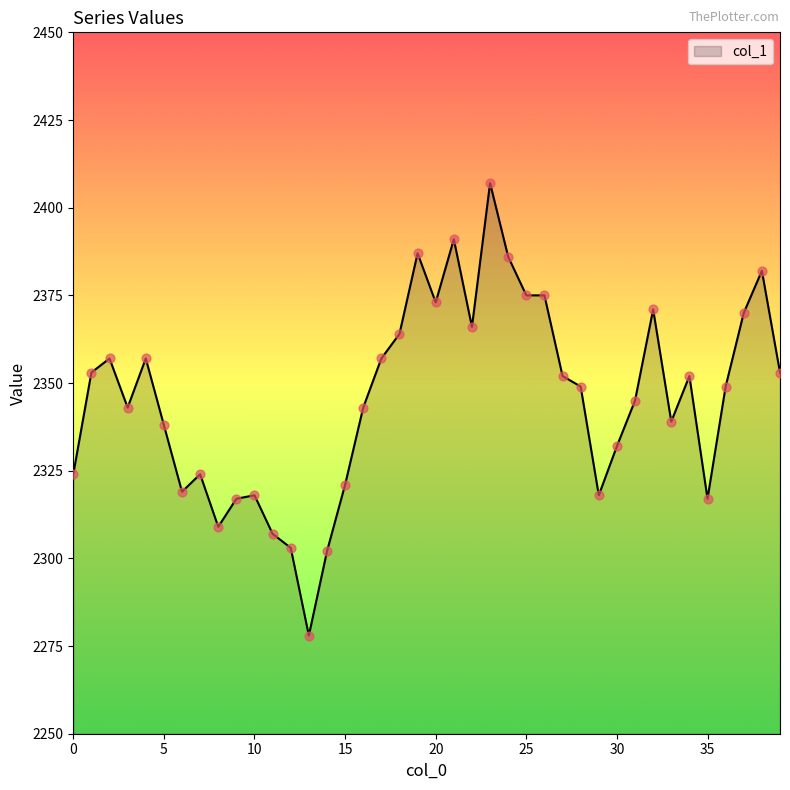

What is the smallest value displayed?

2278